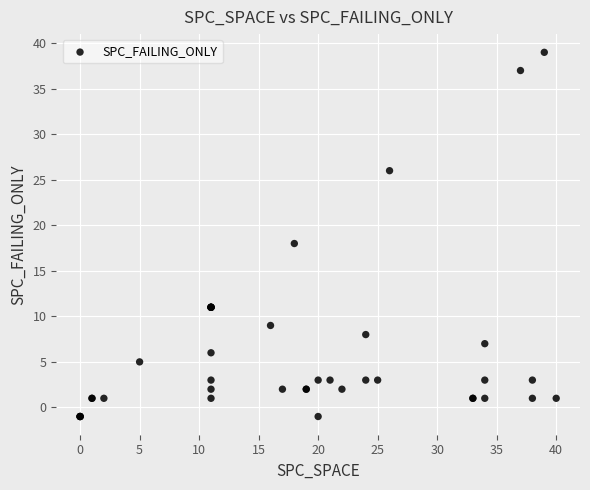

What Y value in the scatter plot is closest to 19?

18